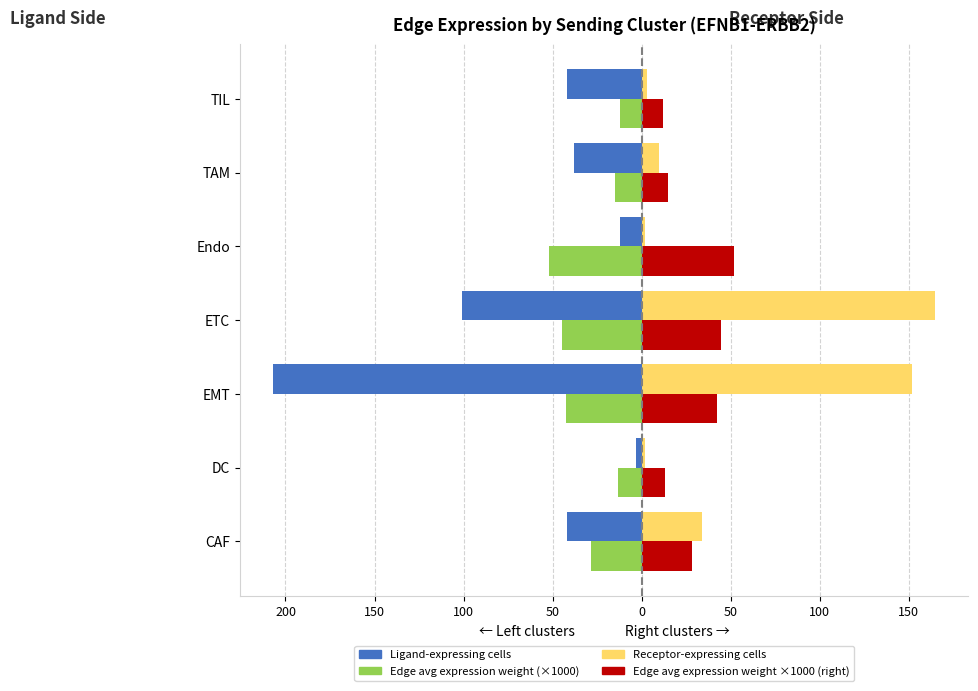

How many bars are there in each group?

4